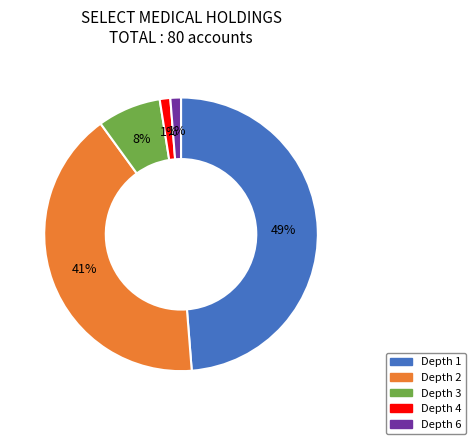

Does any single category account for the majority?

No